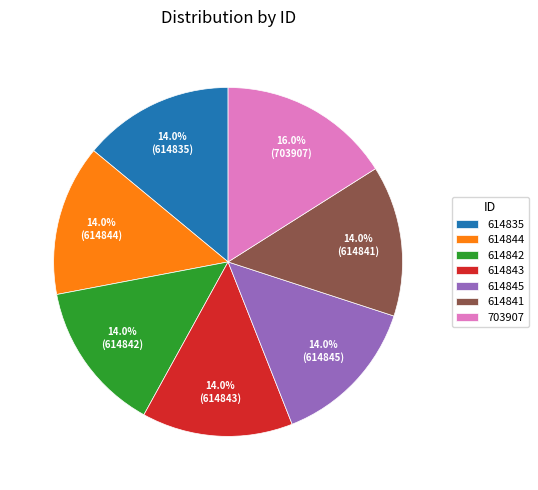

To the nearest percent, what is the difference between the largest and smallest slice percentages?

2%